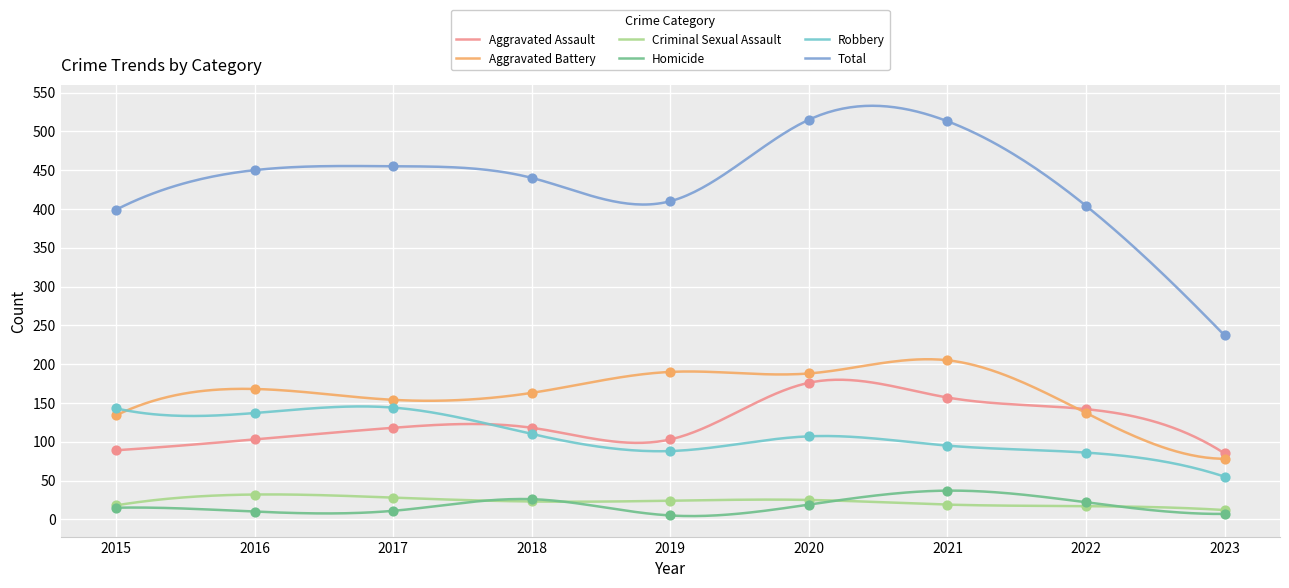

Which series has the largest total across all categories?

Total